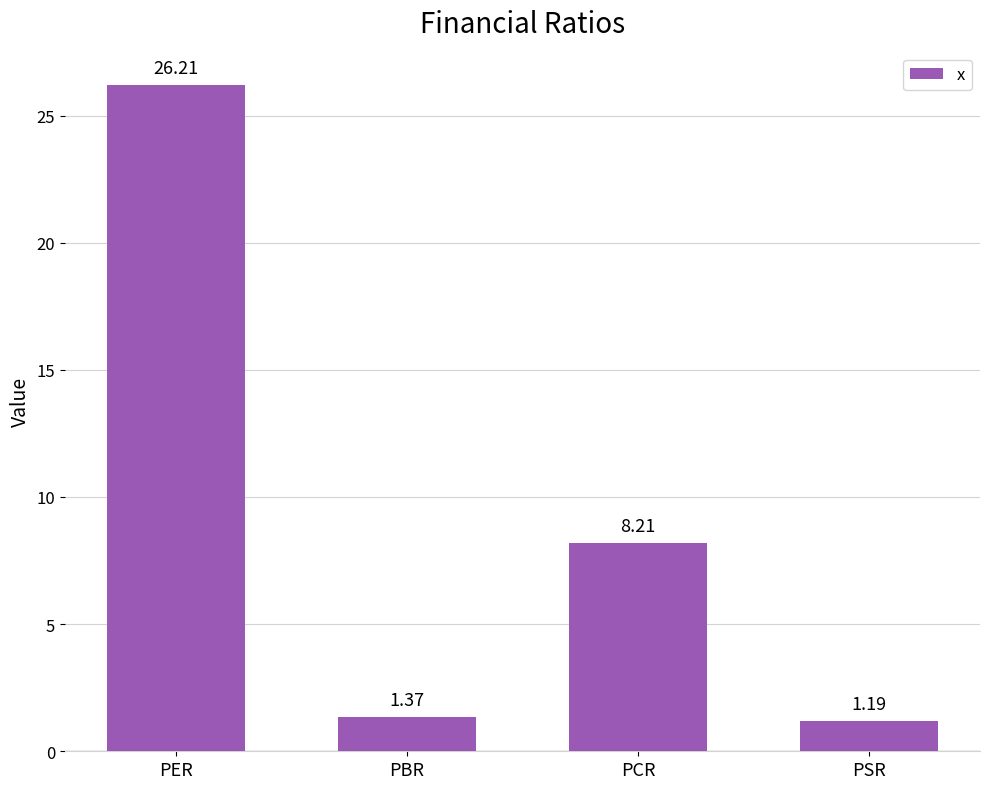

What is the label of the 4th bar from the right?

PER